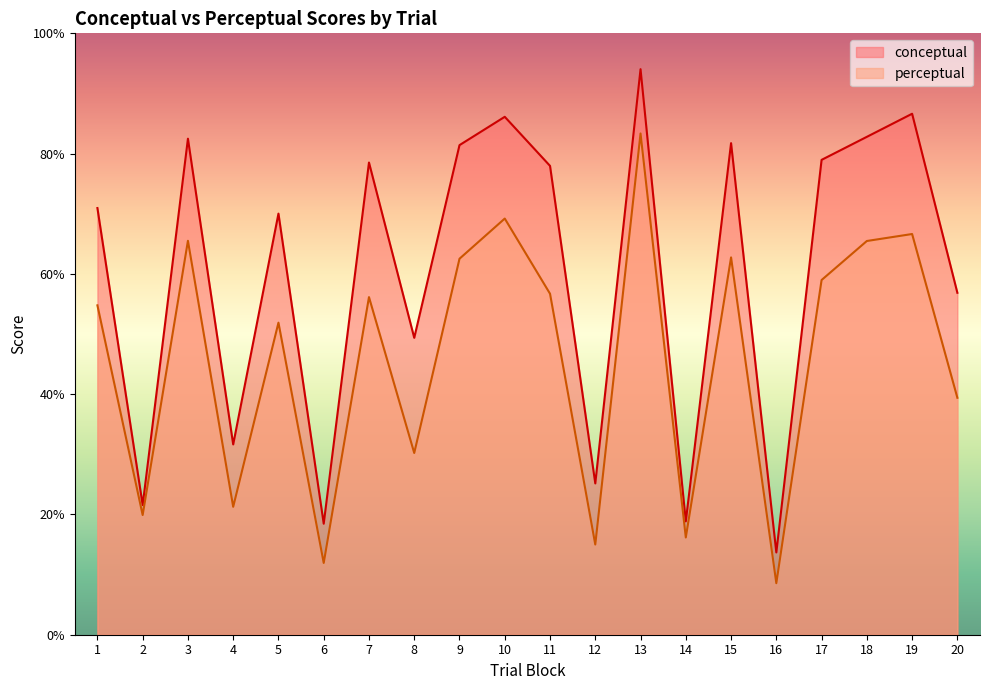

What is the total value across all series at 18?

148.3